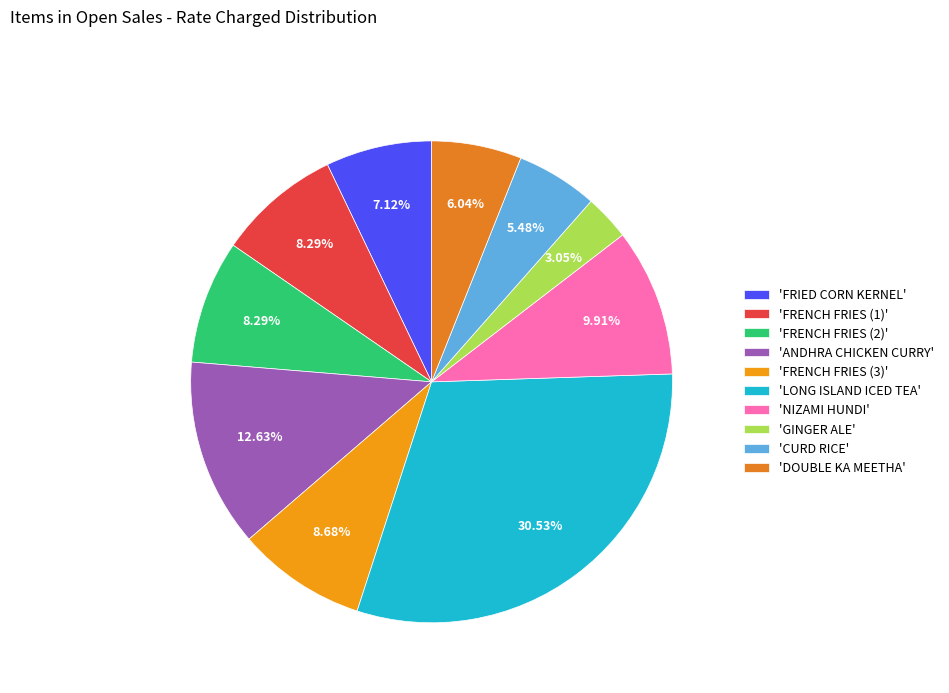

Count the number of slices in the pie.

10